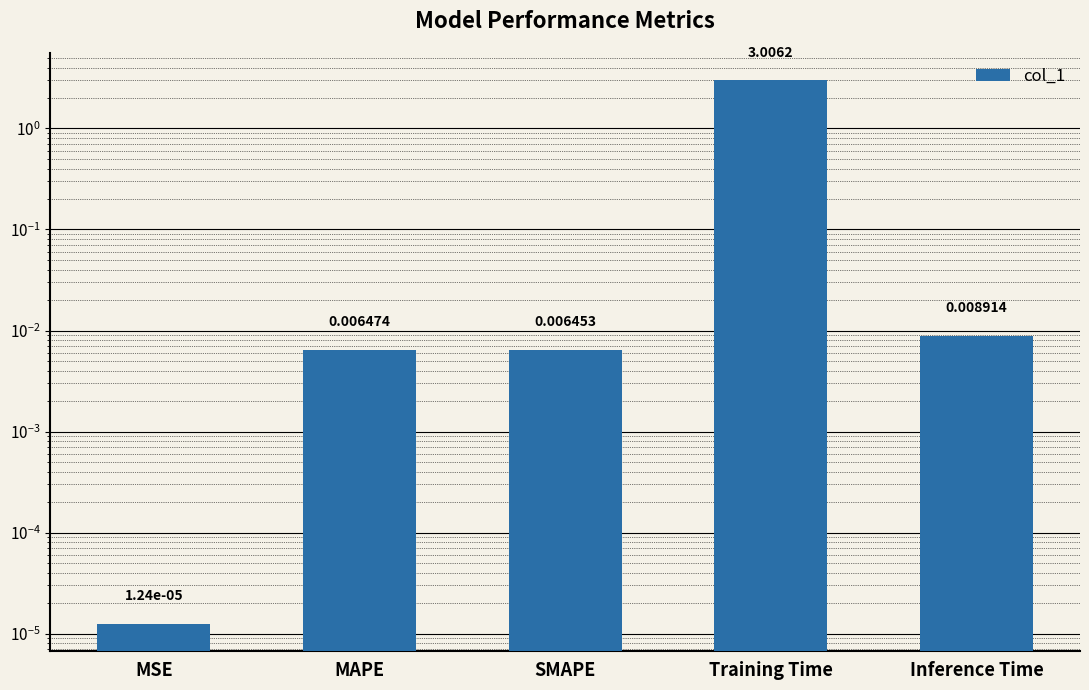

Rank the categories by value from highest to lowest.

Training Time, Inference Time, MAPE, SMAPE, MSE